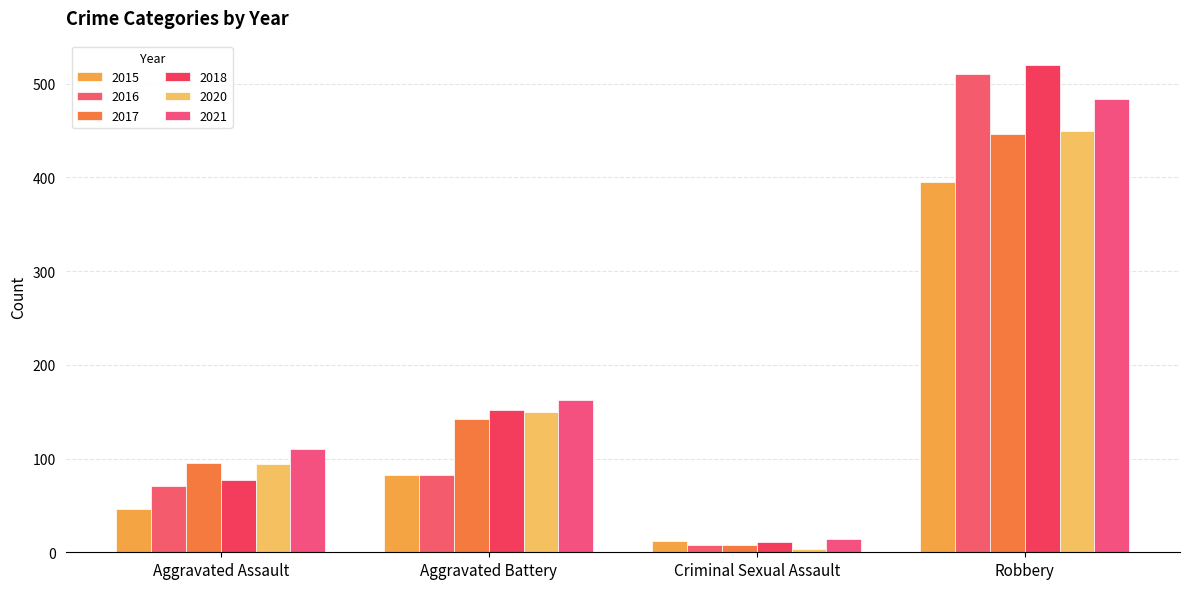

Reading left to right, list all the values displayed in this chart.

2015: Aggravated Assault=46	Aggravated Battery=82	Criminal Sexual Assault=12	Robbery=395
2016: Aggravated Assault=71	Aggravated Battery=82	Criminal Sexual Assault=8	Robbery=510
2017: Aggravated Assault=95	Aggravated Battery=142	Criminal Sexual Assault=8	Robbery=446
2018: Aggravated Assault=77	Aggravated Battery=152	Criminal Sexual Assault=11	Robbery=520
2020: Aggravated Assault=94	Aggravated Battery=150	Criminal Sexual Assault=3	Robbery=450
2021: Aggravated Assault=110	Aggravated Battery=163	Criminal Sexual Assault=14	Robbery=484